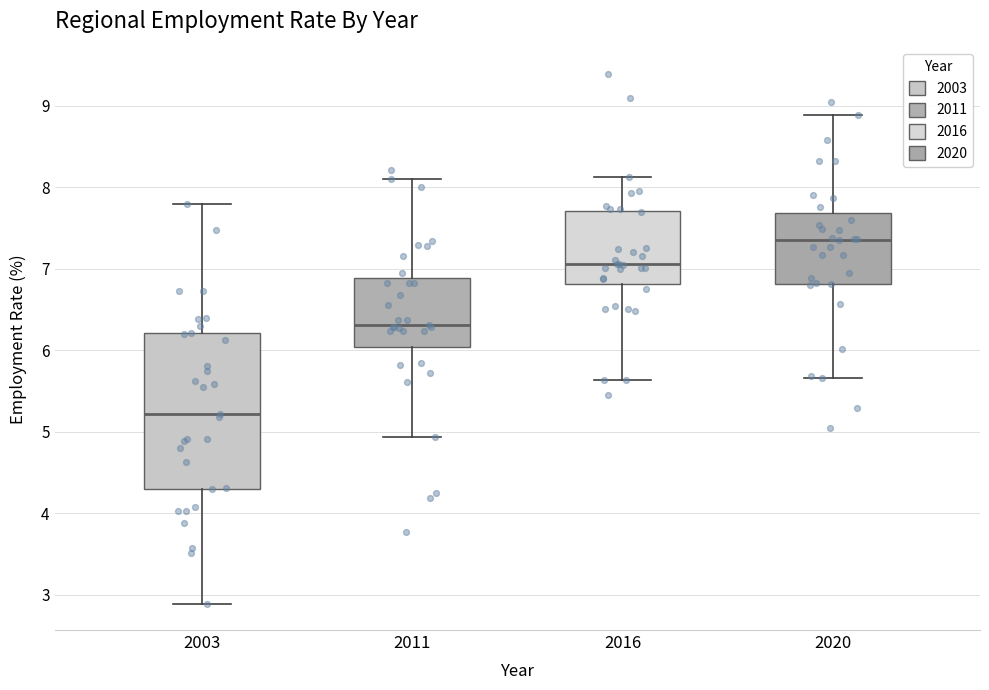

Reading left to right, read every box against the y-axis: the position of its median line, the range the box covers, and the ends of its whiskers. The values are not printed on the chart, so give them approximately, as read against the axis.

2003: median 5.2, box 4.3 to 6.2, whiskers 2.9 to 7.8
2011: median 6.3, box 6.0 to 6.9, whiskers 4.9 to 8.1
2016: median 7.1, box 6.8 to 7.7, whiskers 5.6 to 8.1
2020: median 7.4, box 6.8 to 7.7, whiskers 5.7 to 8.9